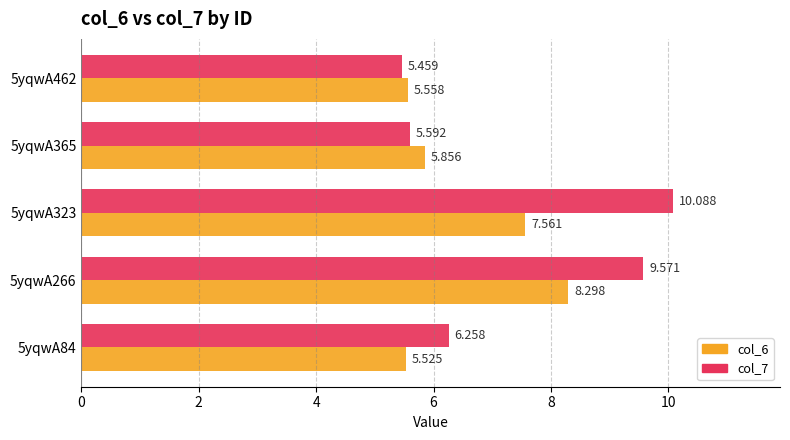

Is the value of col_7 at 5yqwA365 greater than the value of col_6 at 5yqwA323?

No